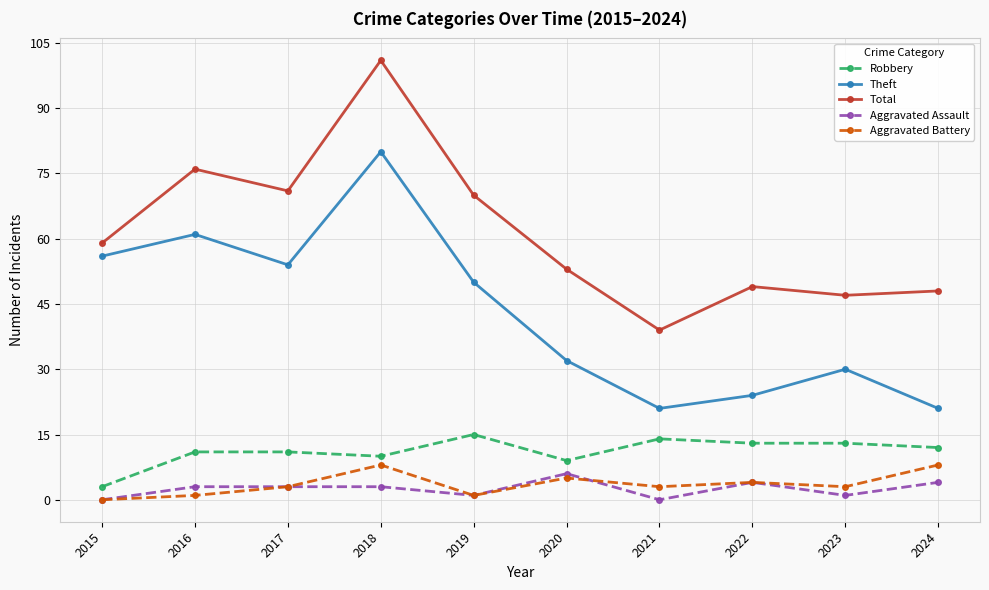

Rank the series at 2018 from lowest to highest value.

Aggravated Assault, Aggravated Battery, Robbery, Theft, Total